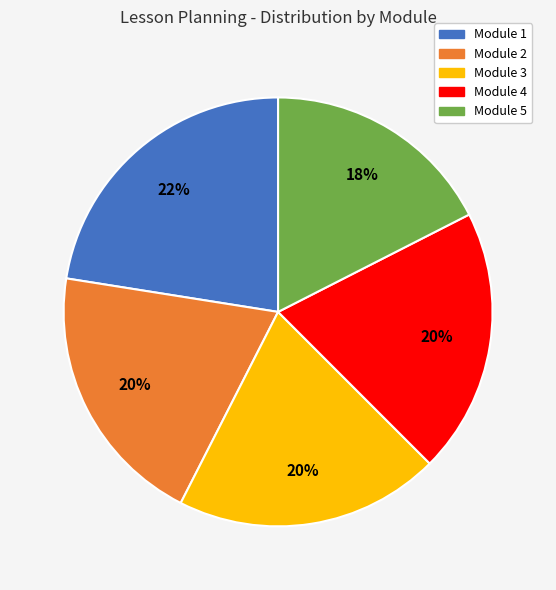

Which has a higher value, Module 3 or Module 5?

Module 3